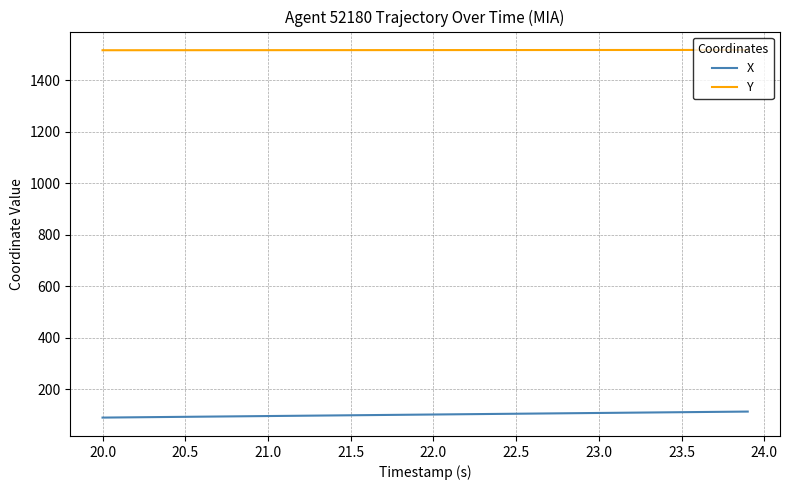

True or false: Y and X cross at least once.

False